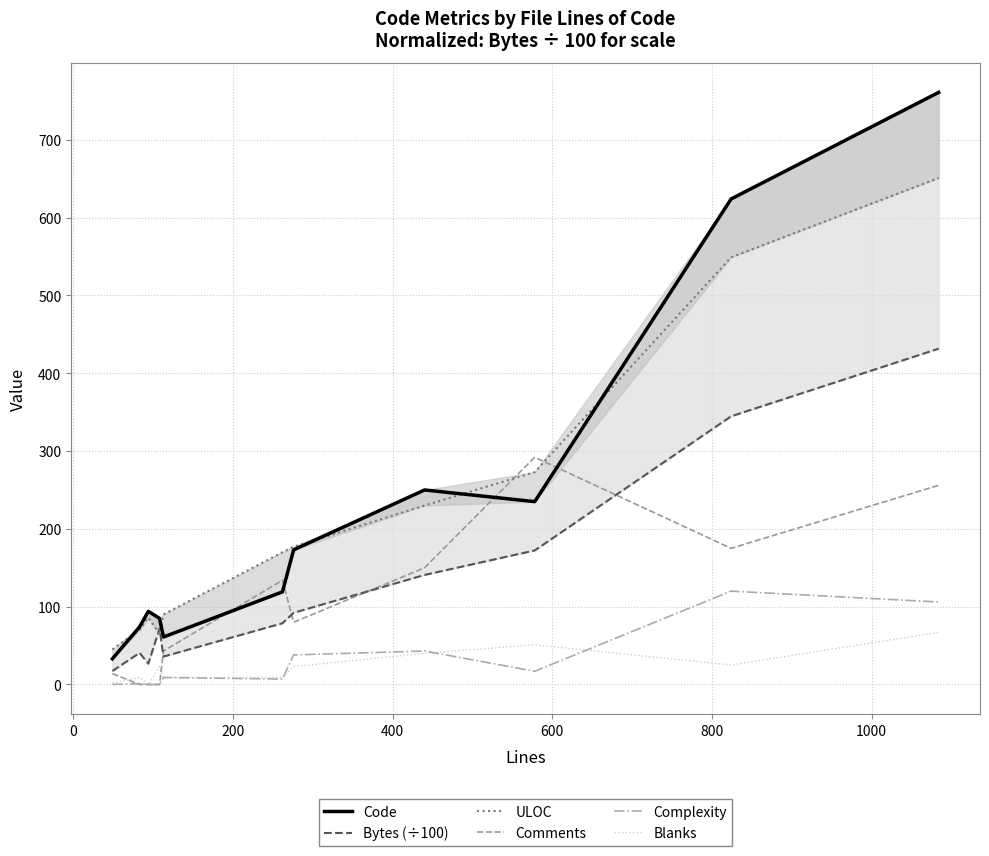

What is the highest value of the Comments series?

292